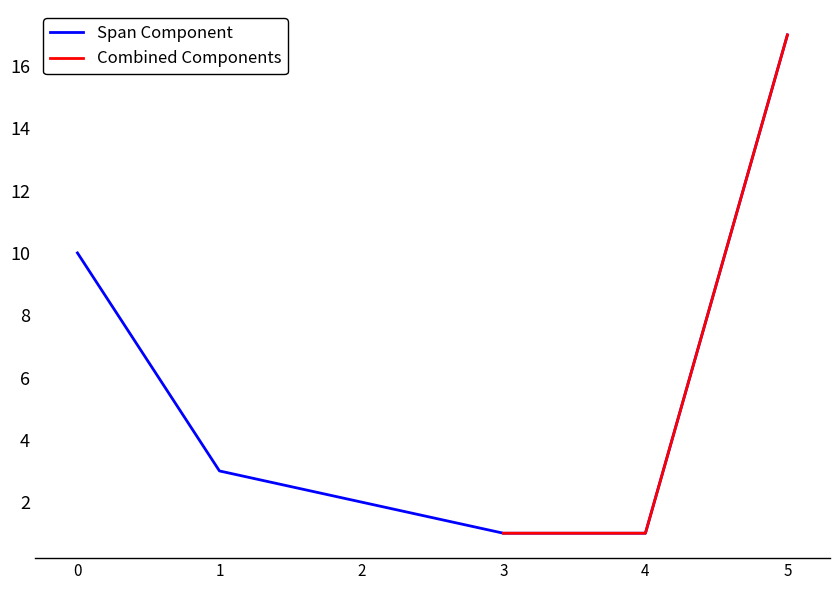

How many categories are shown in the chart?

6